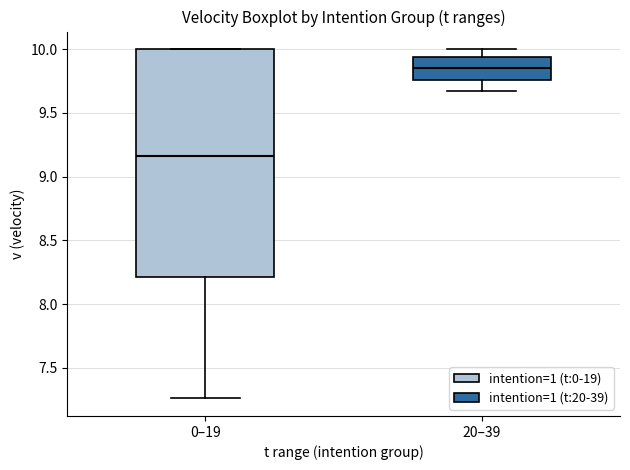

Which box's median line is the highest?

20–39